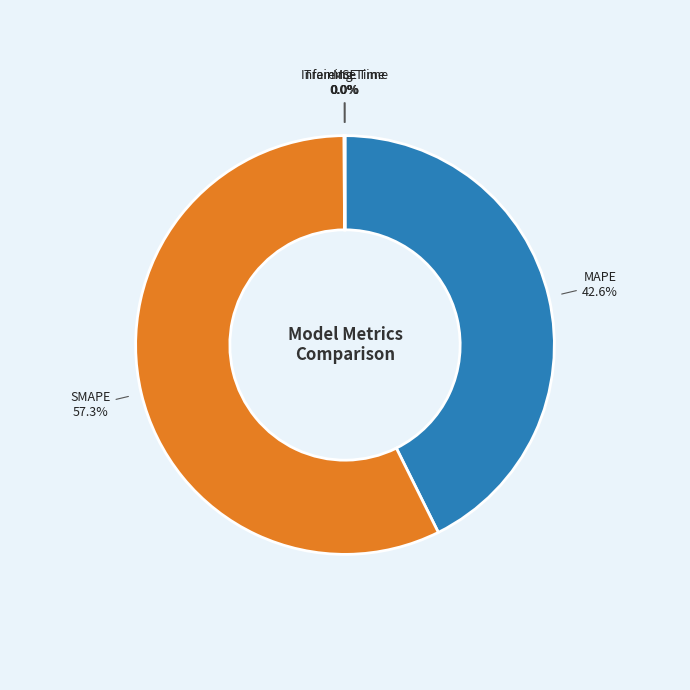

Is there a majority slice in this chart?

Yes